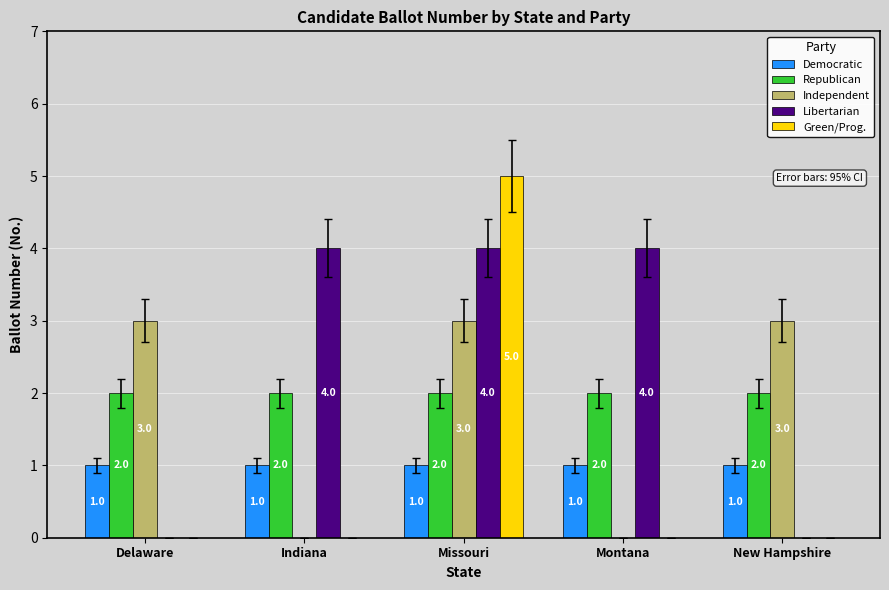

What is the average value of the Democratic series?

1